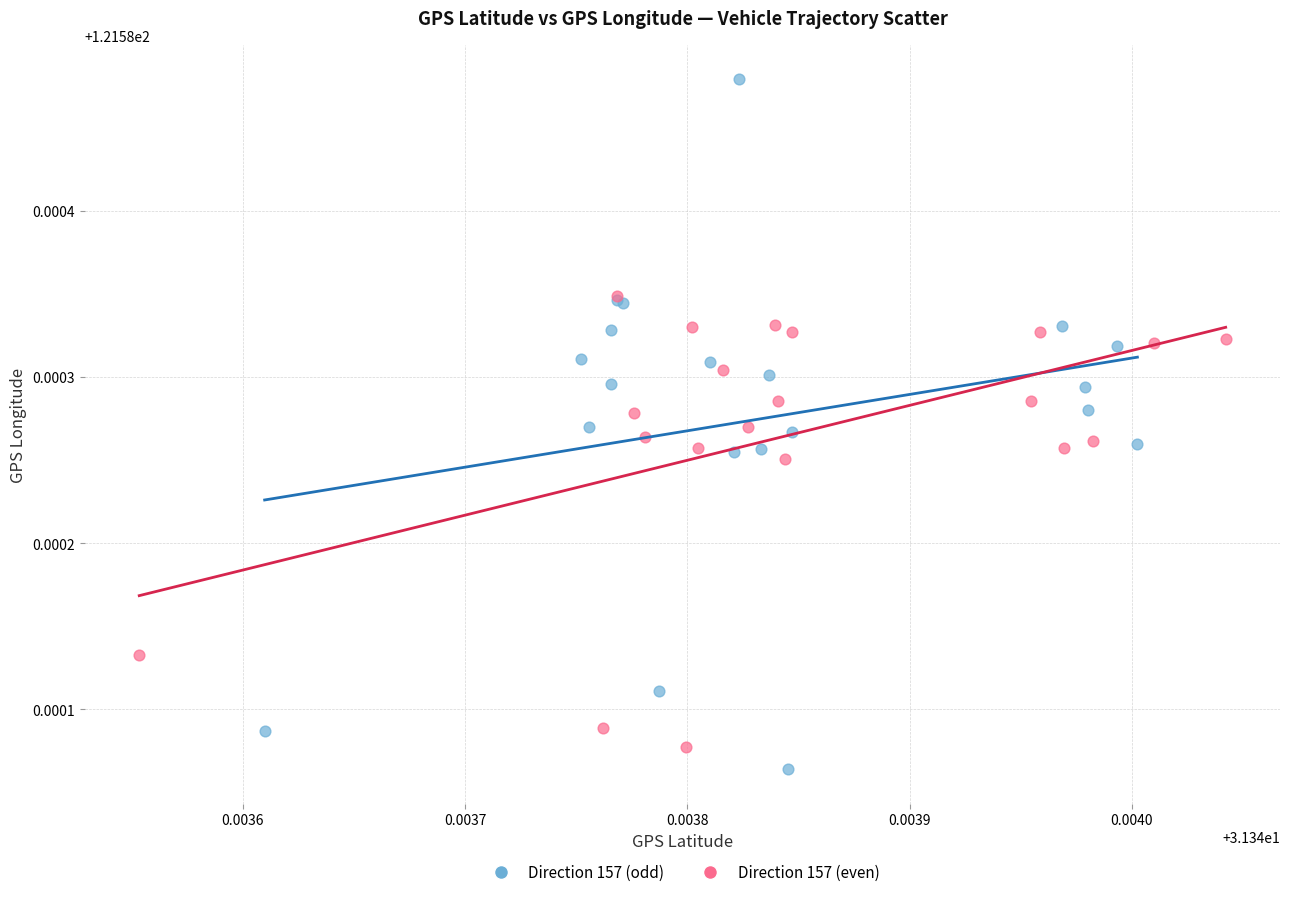

Which series reaches the maximum Y coordinate?

Direction 157 (odd)